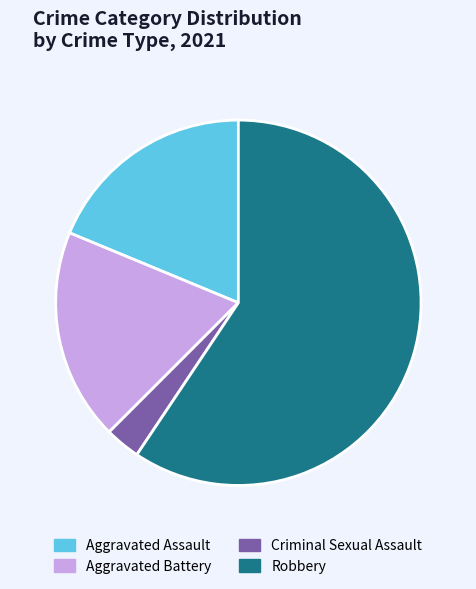

What is the ratio of the value at Aggravated Battery to the value at Robbery?

0.3